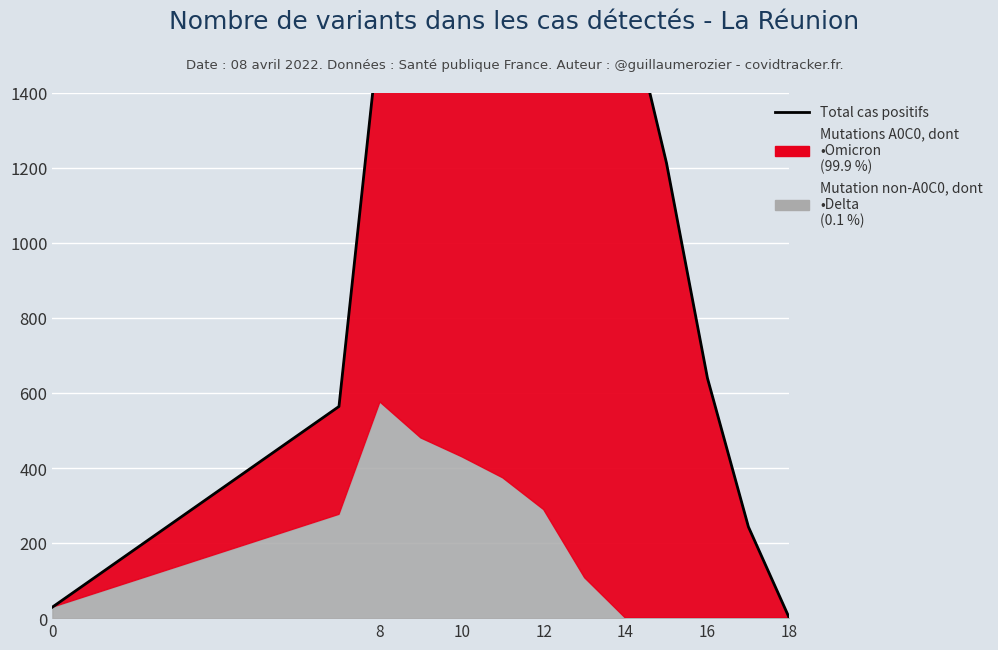

The value at 9 is 820.0. True or false?

False